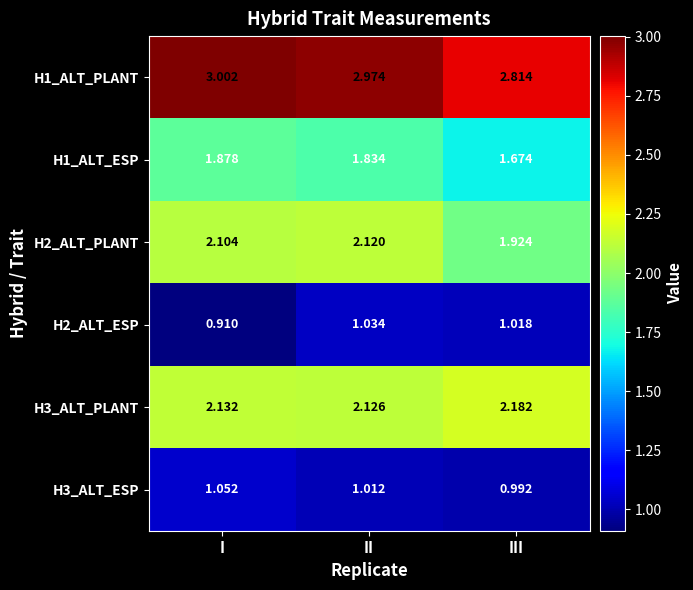

Is the value of H1_ALT_PLANT at III greater than the value of H3_ALT_PLANT at III?

Yes